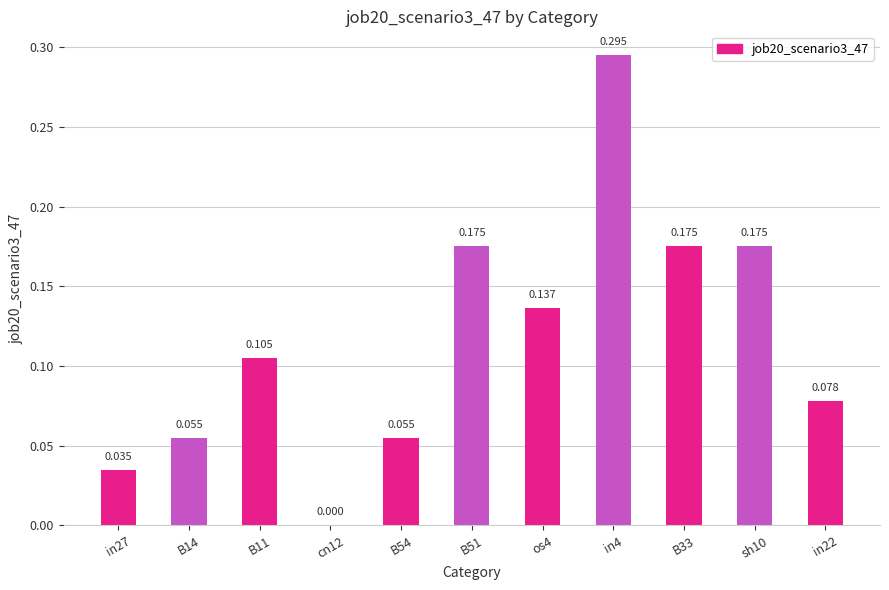

The value at in27 is 0.0. True or false?

True